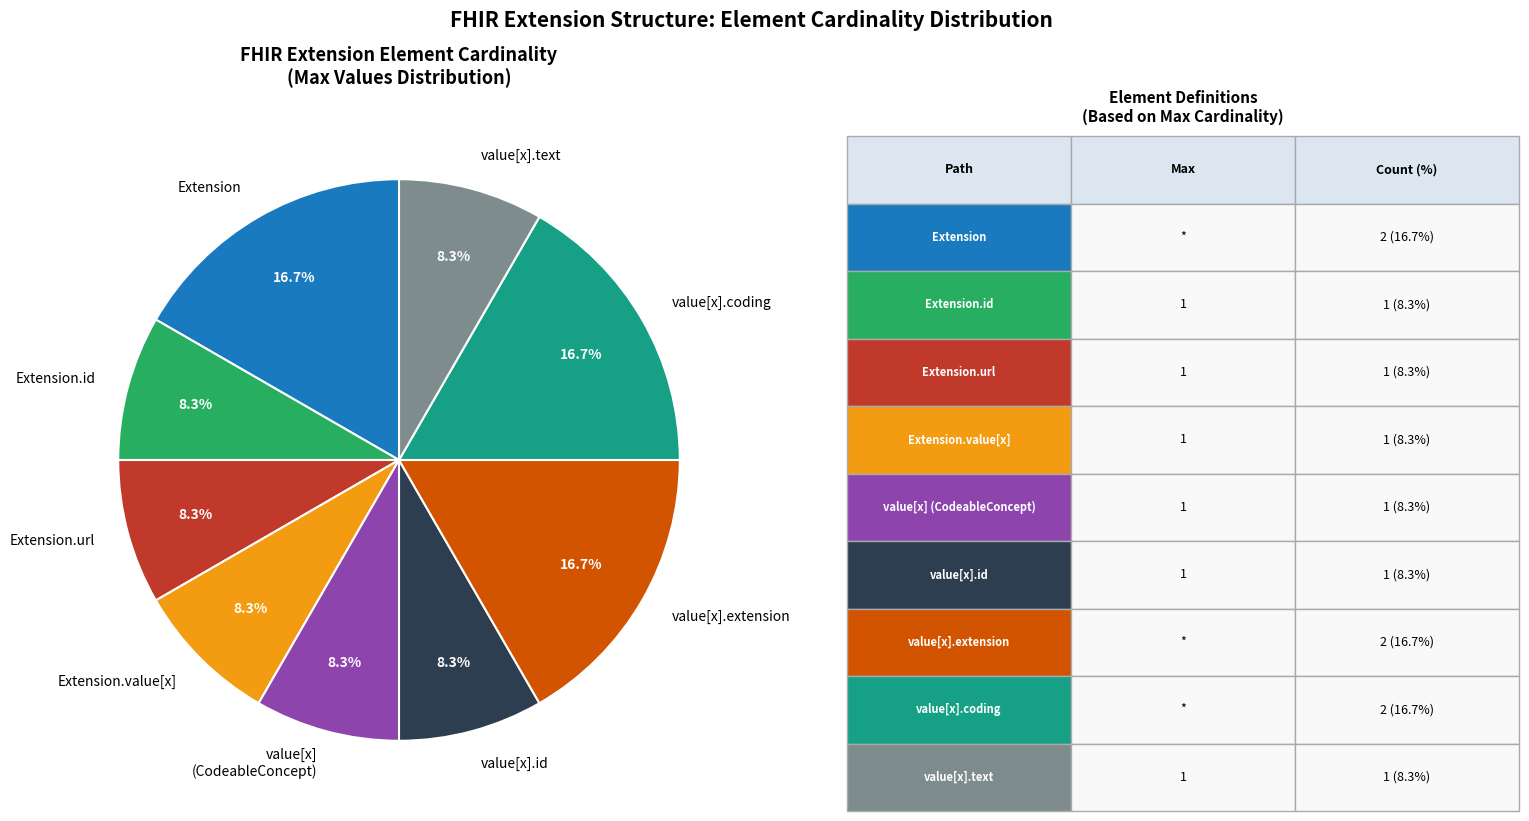

How many slices are in this pie chart?

9